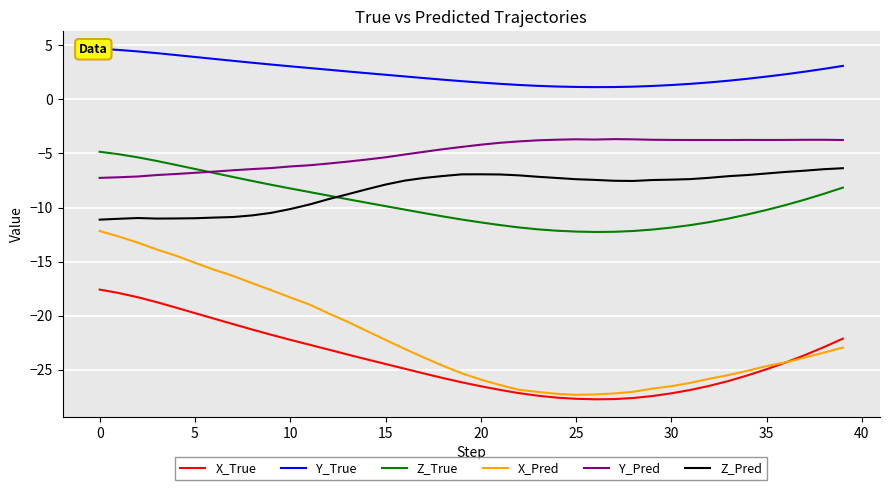

Does the chart display data point markers on the line(s)?

No